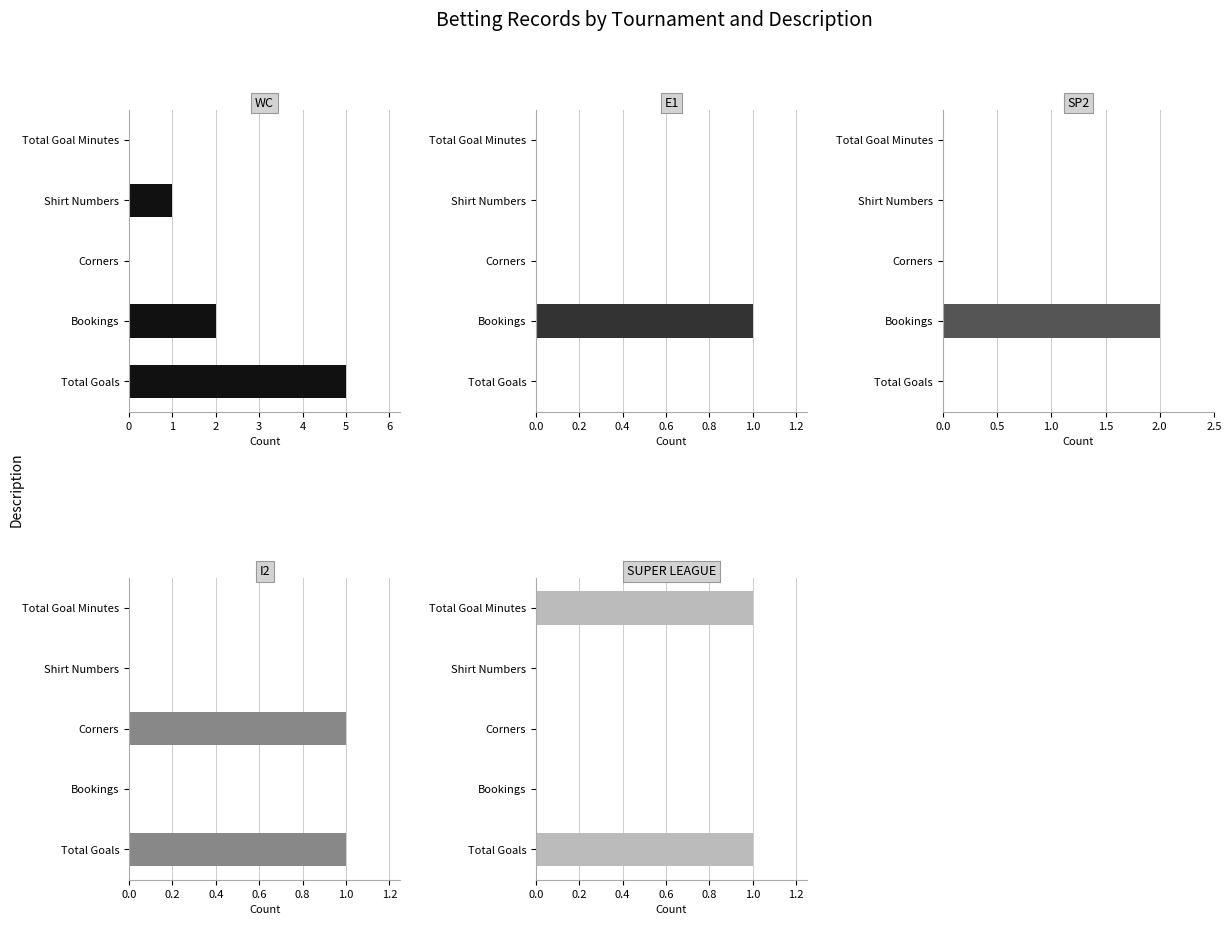

Count the I2 values in the range 0 to 1.

5